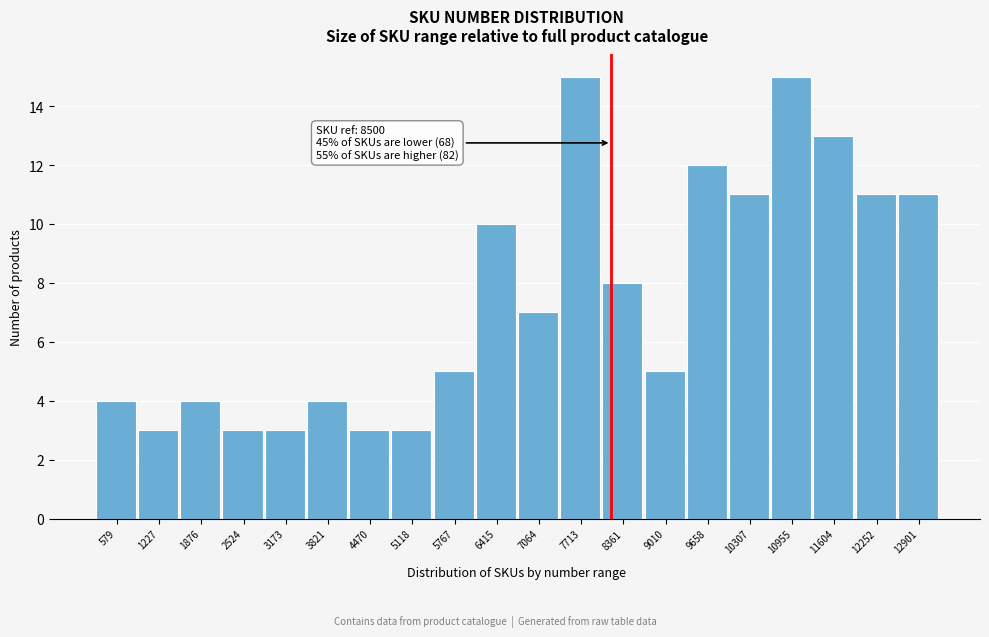

Reading left to right, extract all data points from this chart.

579=4	1227=3	1876=4	2524=3	3173=3	3821=4	4470=3	5118=3	5767=5	6415=10	7064=7	7713=15	8361=8	9010=5	9658=12	10307=11	10955=15	11604=13	12252=11	12901=11